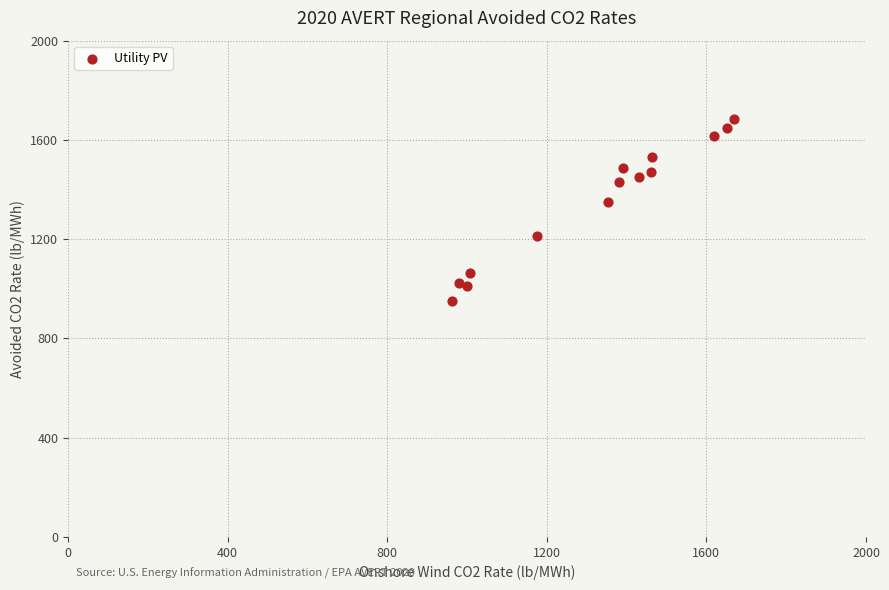

What is the range of X values (max minus min)?

708.0